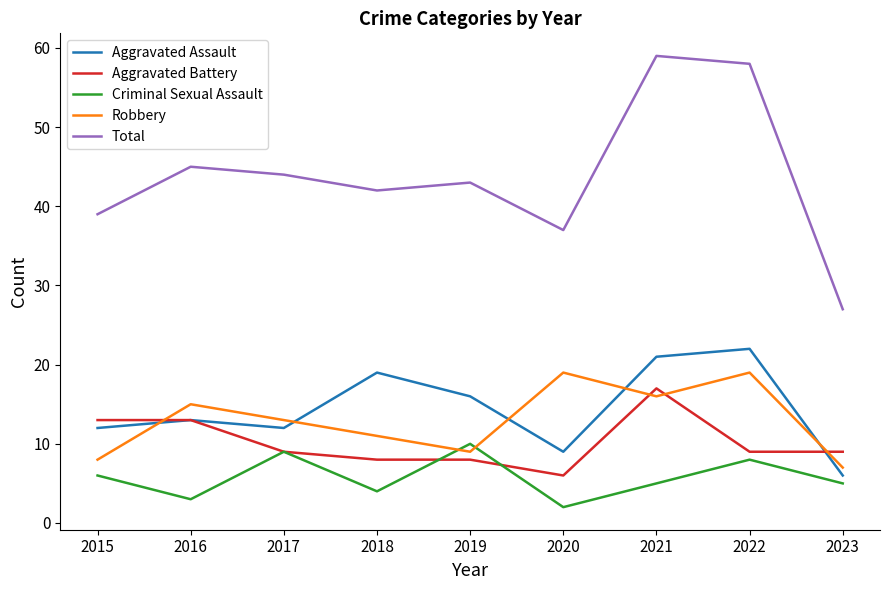

Reading left to right, what are all the values shown in this chart?

Aggravated Assault: 12	13	12	19	16	9	21	22	6
Aggravated Battery: 13	13	9	8	8	6	17	9	9
Criminal Sexual Assault: 6	3	9	4	10	2	5	8	5
Robbery: 8	15	13	11	9	19	16	19	7
Total: 39	45	44	42	43	37	59	58	27